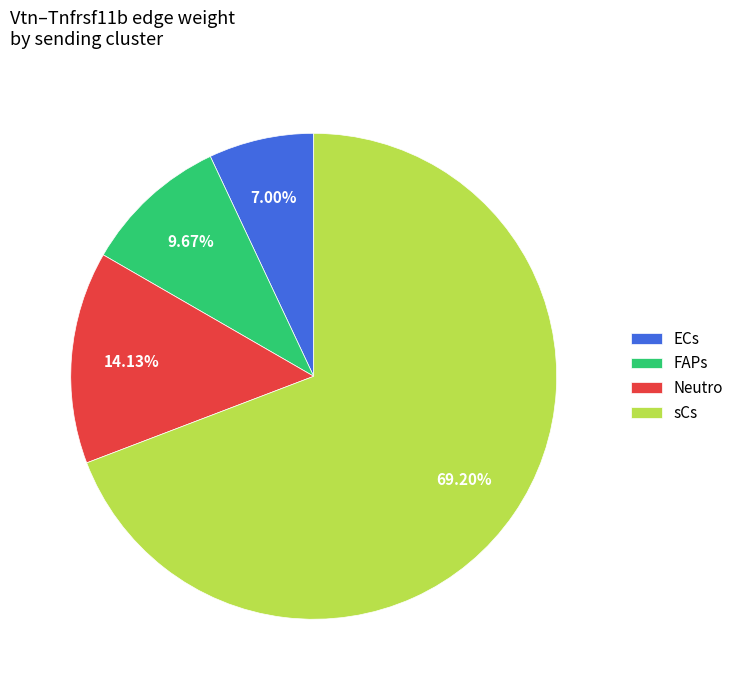

Approximately how many times larger is the value at sCs compared to Neutro?

4.9